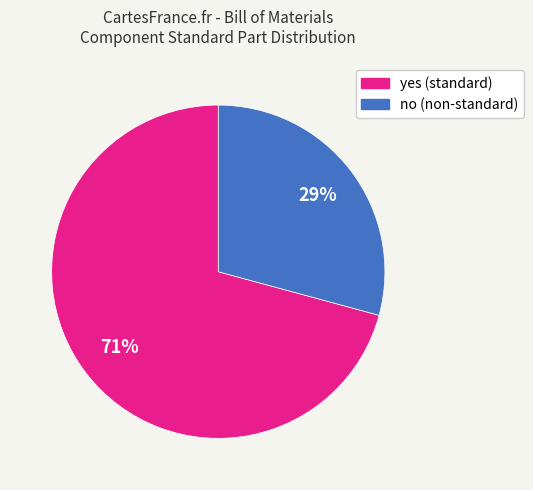

Do no and yes together represent more than half of the pie?

Yes